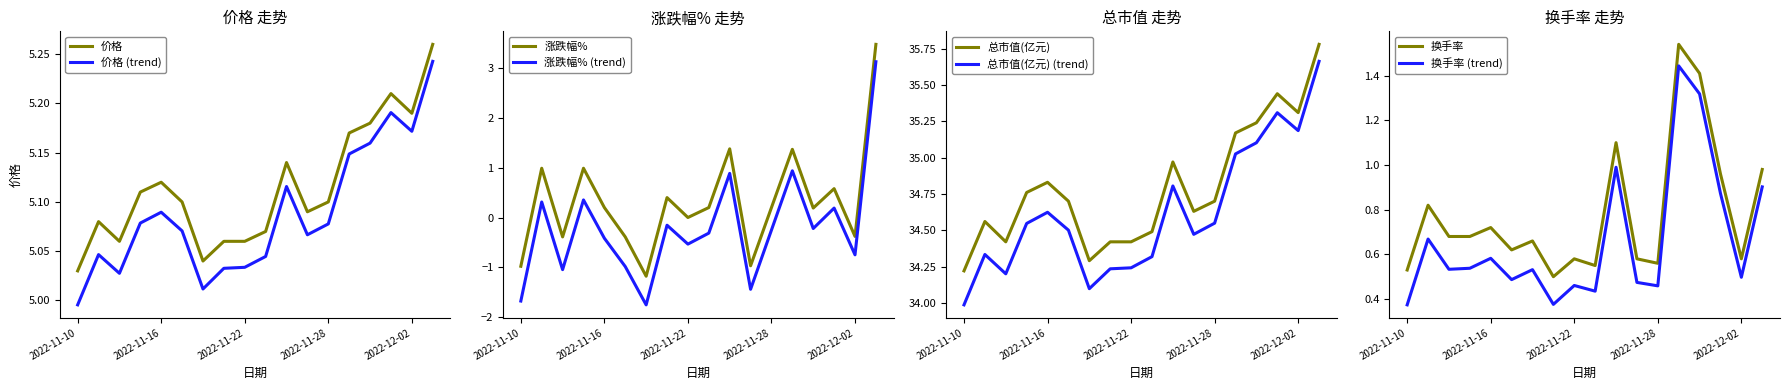

True or false: 价格 and 涨跌幅% cross at least once.

False